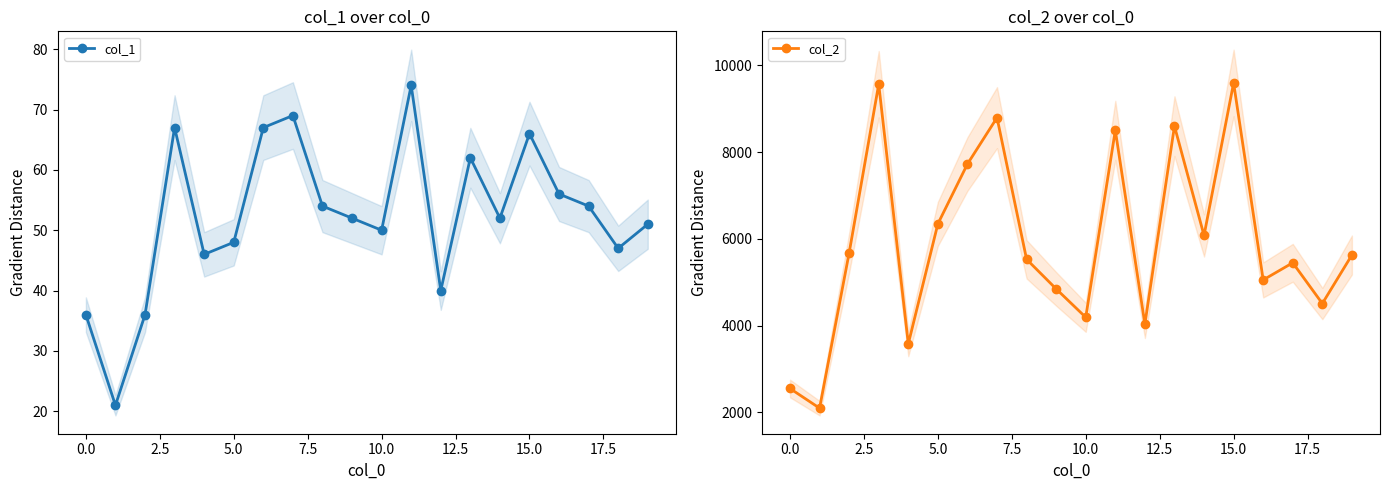

How many interior local peaks does the col_2 series have?

6